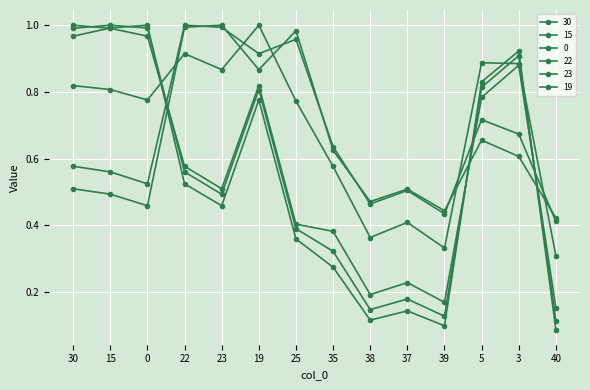

The 23 series shows 0.5 at 30. True or false?

True